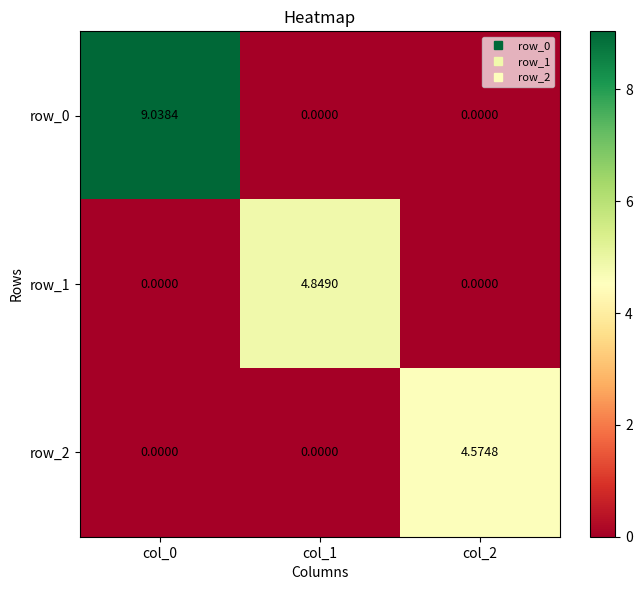

What is the sum of all row_0 values?

9.0